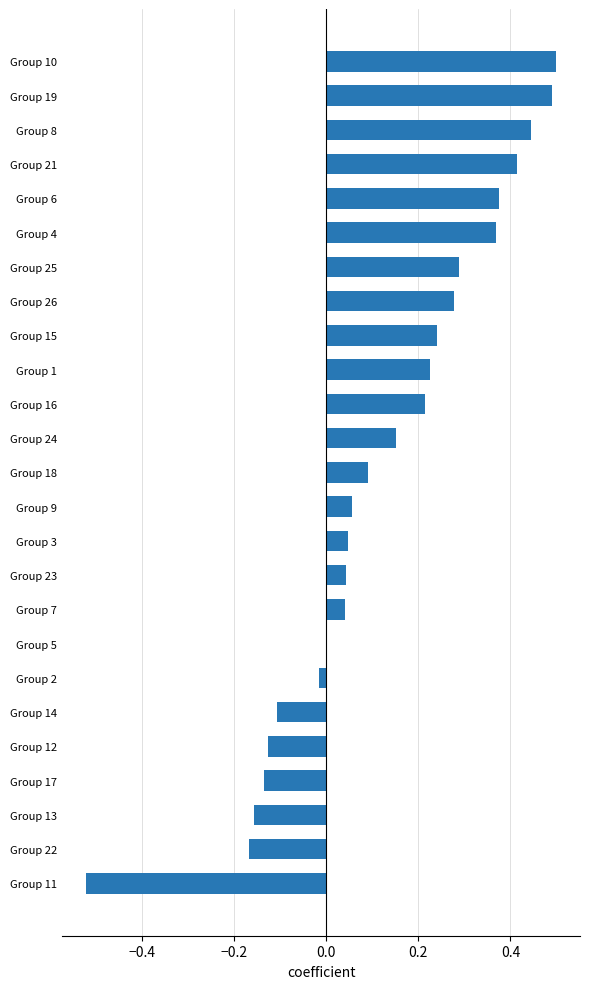

What is the sum of the values at Group 5 and Group 19?

0.5